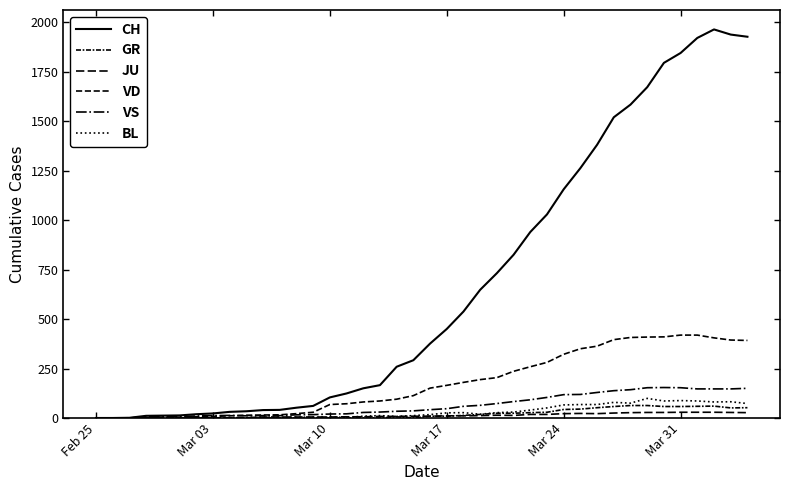

Count the number of data series in this chart.

6